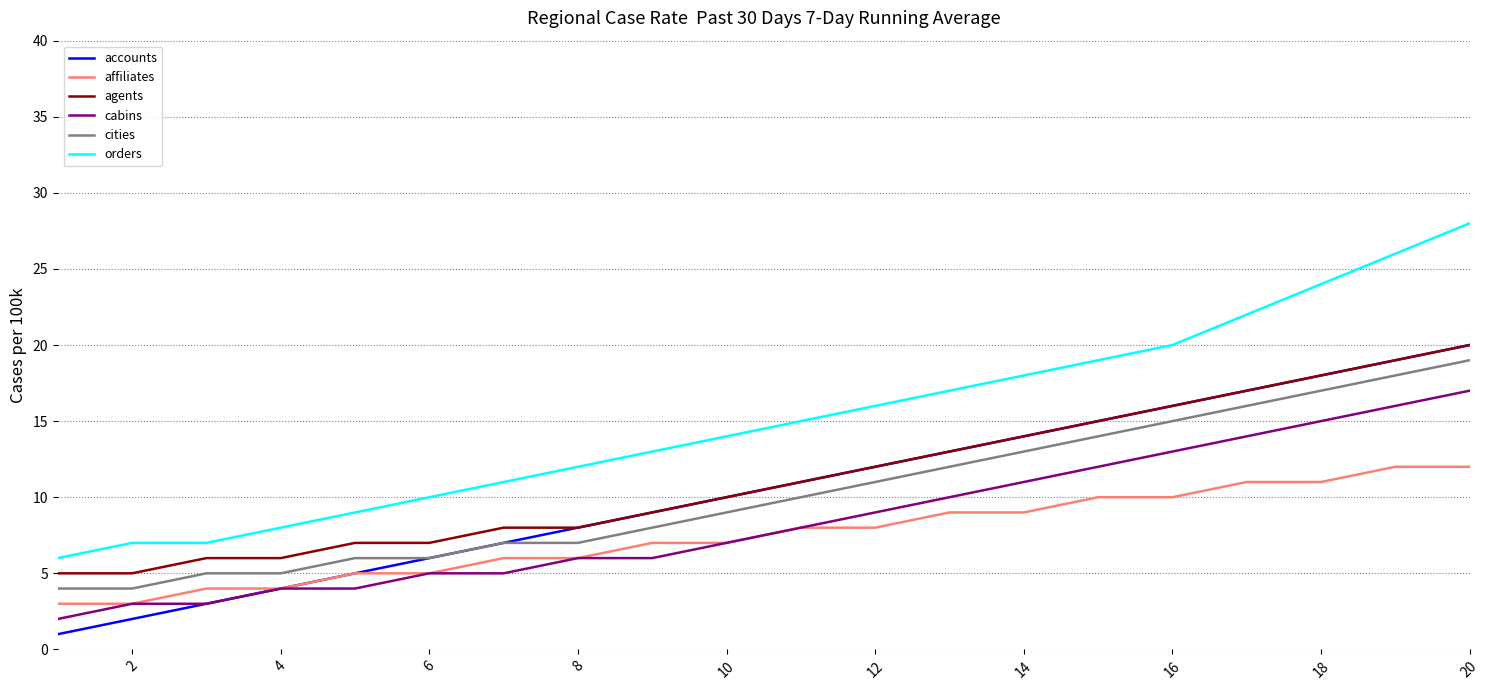

True or false: cities and cabins intersect in this chart.

False